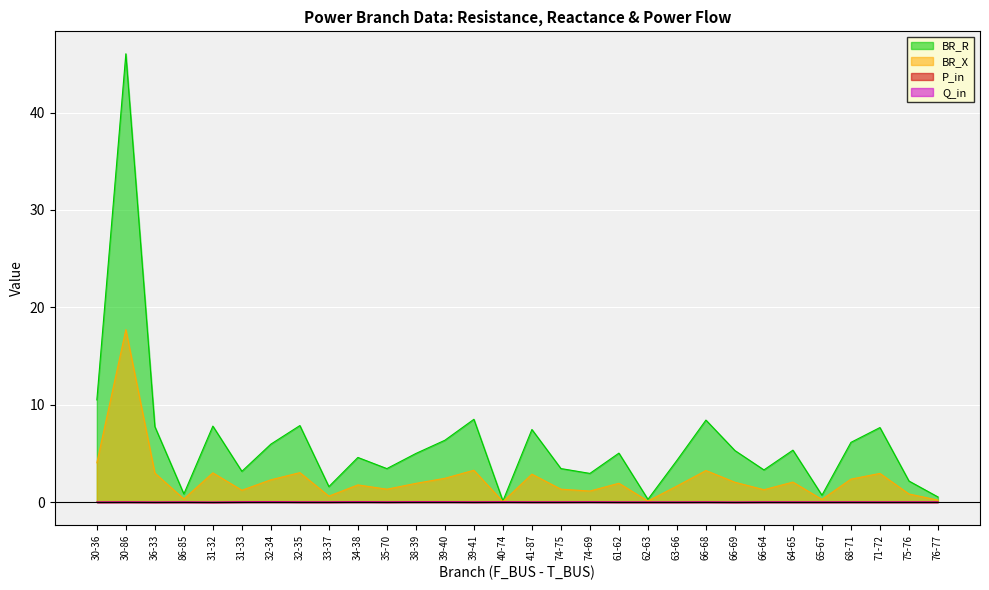

The value of P_in at 76-77 is 0.0. True or false?

True